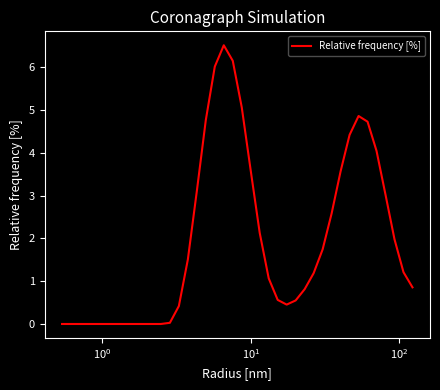

What is the maximum value shown in the chart?

6.5